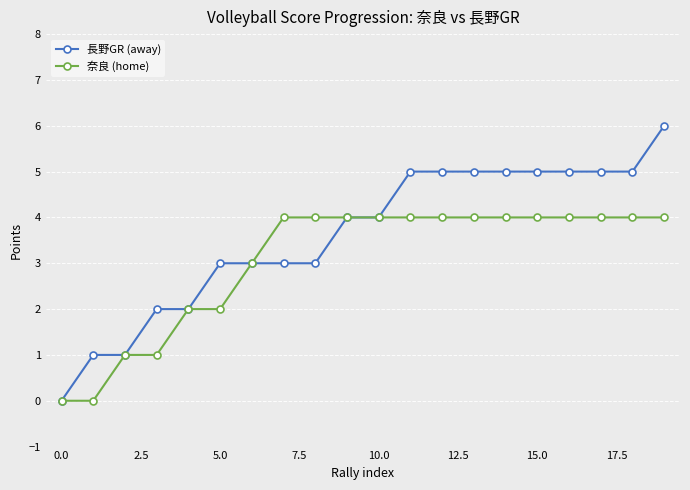

How many categories are shown in the chart?

20